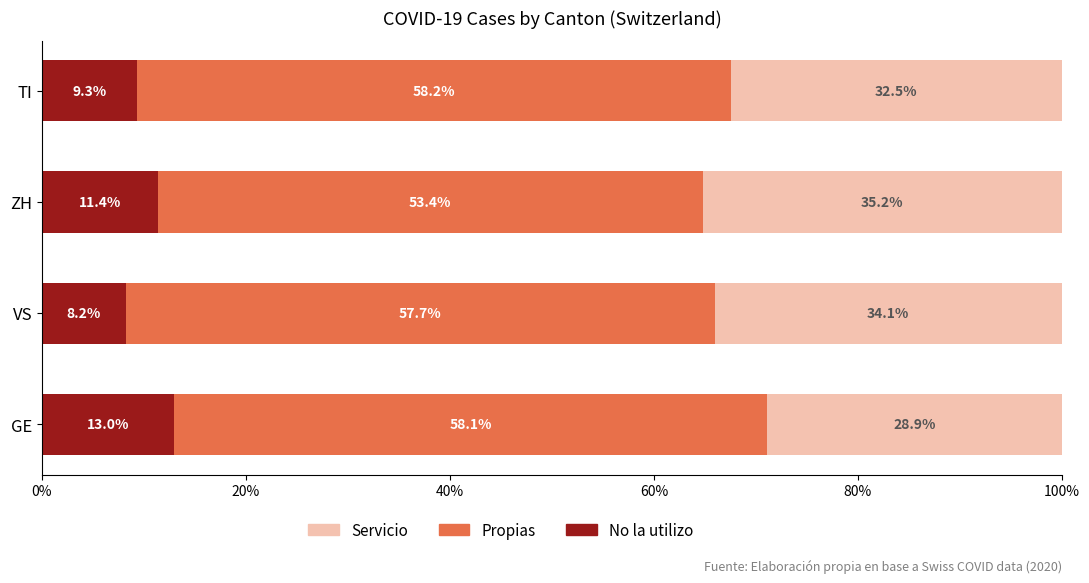

The value of No la utilizo at ZH is 11.4. True or false?

True